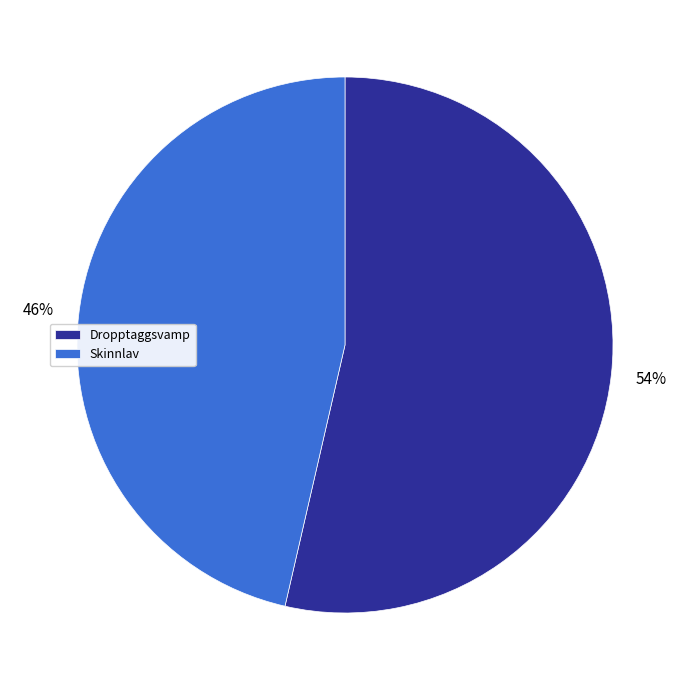

The Skinnlav slice represents 46% of the pie. True or false?

True